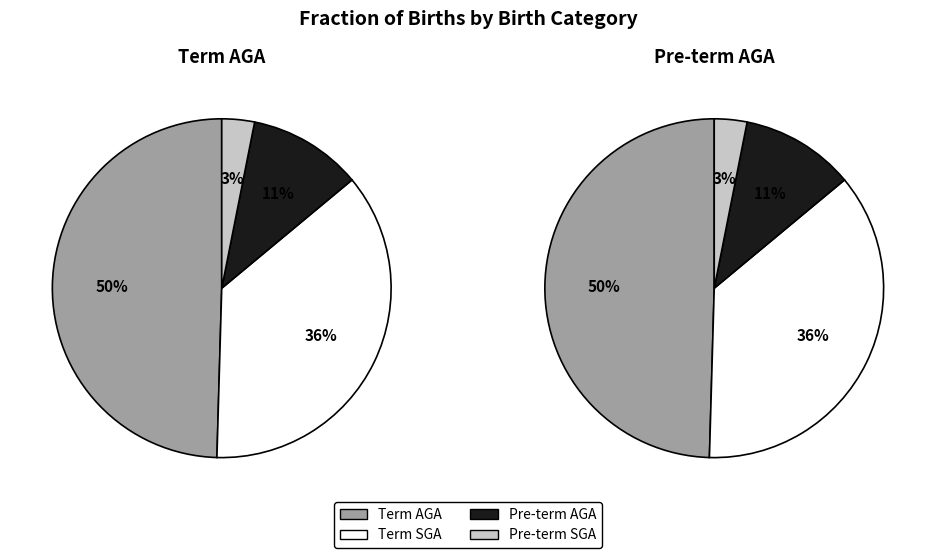

What percentage is the Term AGA slice, to the nearest percent?

50%